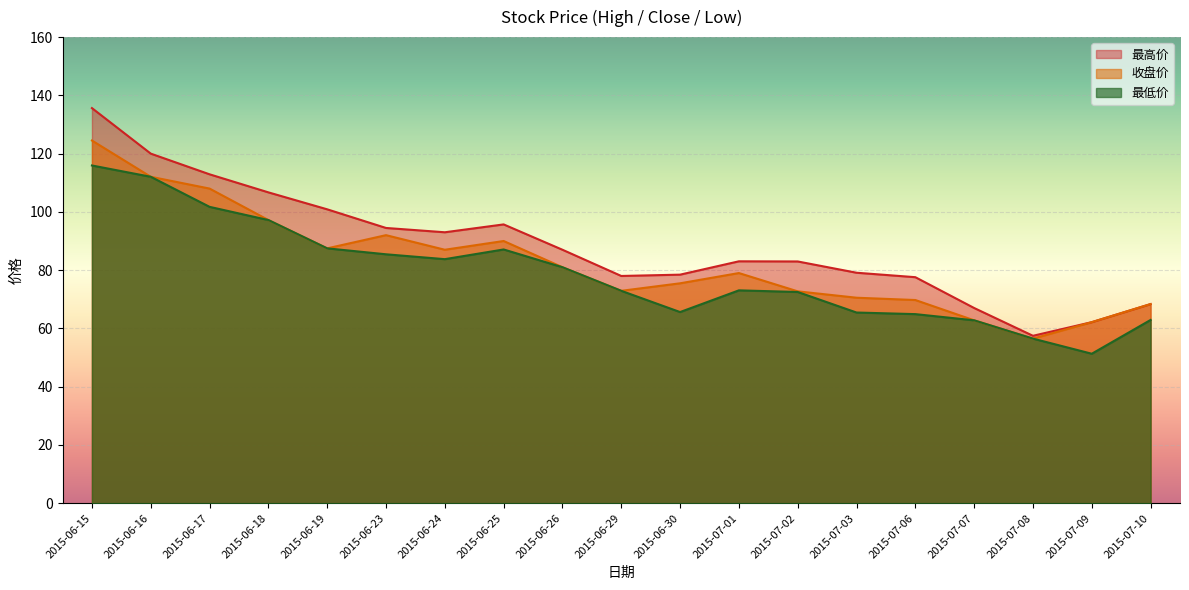

What is the approximate value of 最高价 at 2015-06-24?

93.0